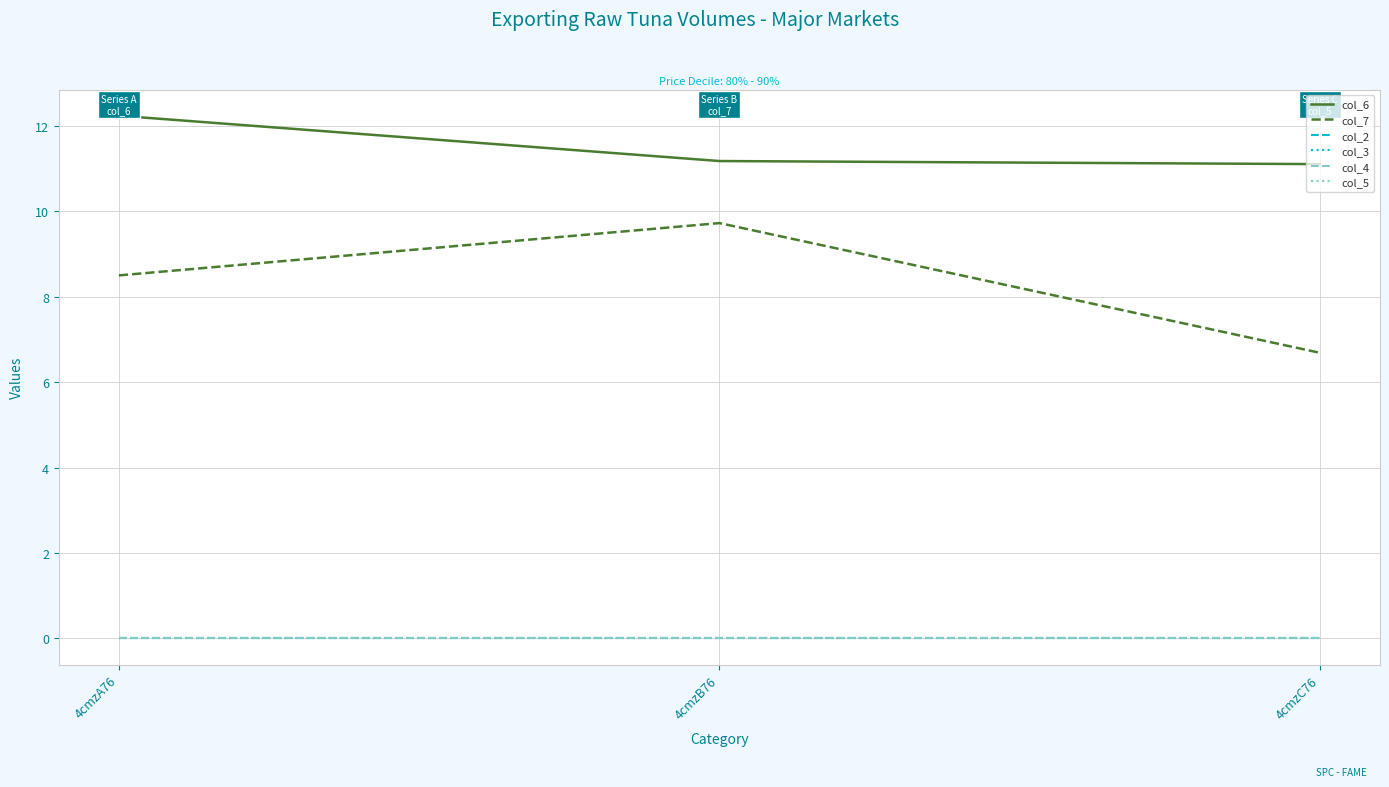

Reading right to left, what are all the values shown in this chart?

col_6: 11.1	11.2	12.2
col_7: 6.7	9.7	8.5
col_2: 0.0	0.0	0.0
col_3: 0.0	0.0	0.0
col_4: 0.0	0.0	0.0
col_5: 0.0	0.0	0.0